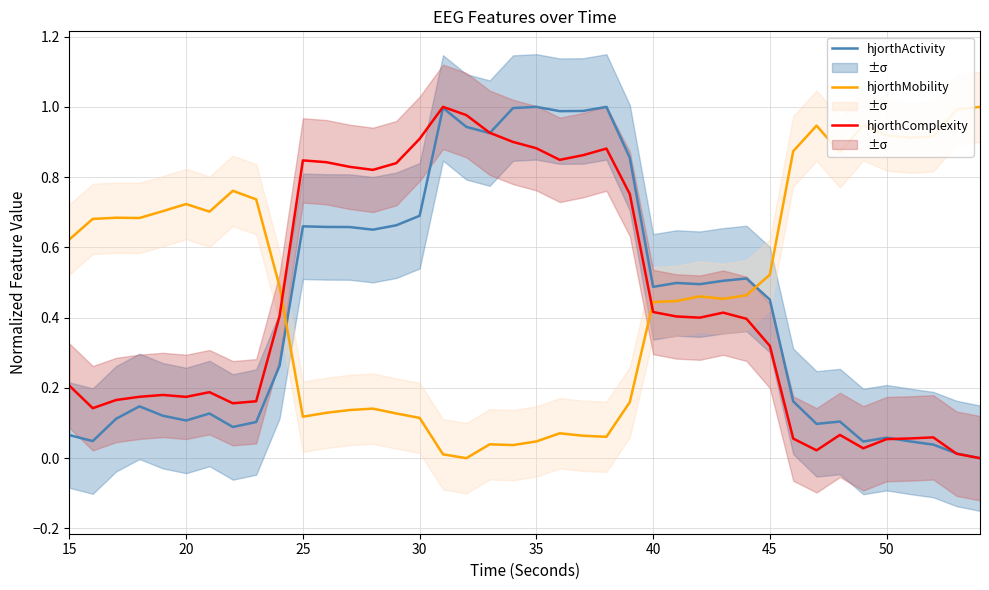

What is the value of the hjorthComplexity point at the 34th from the left?

0.1